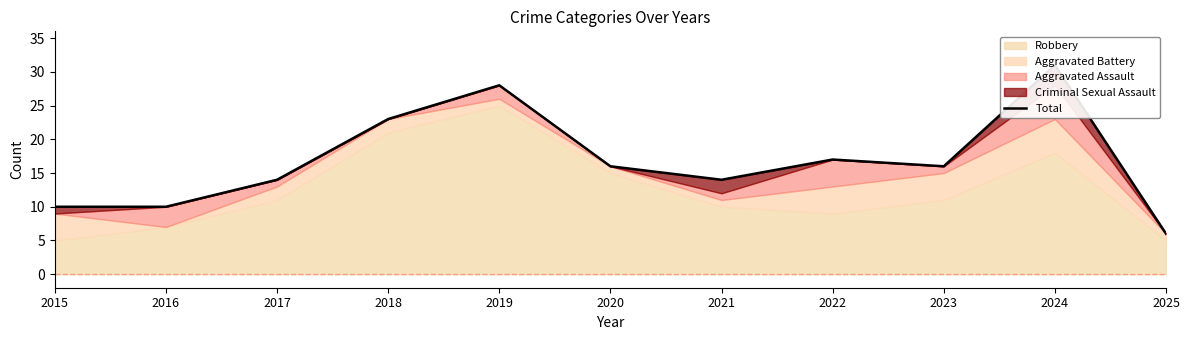

How many data points does each series have?

11